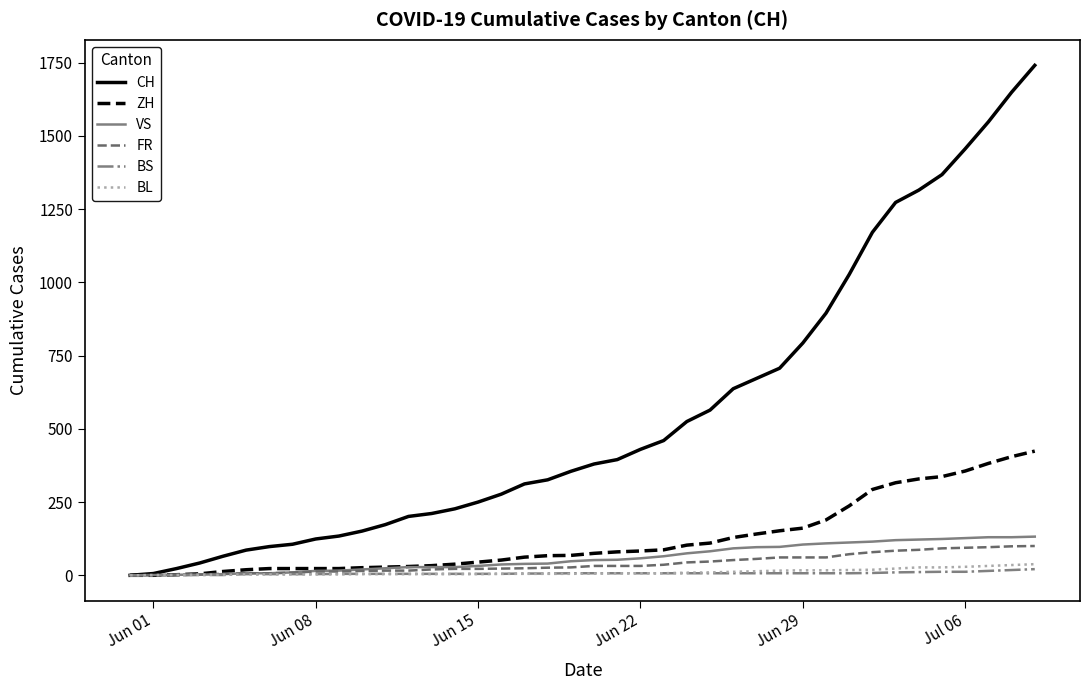

What is the difference between the maximum and minimum values in the ZH series?

424